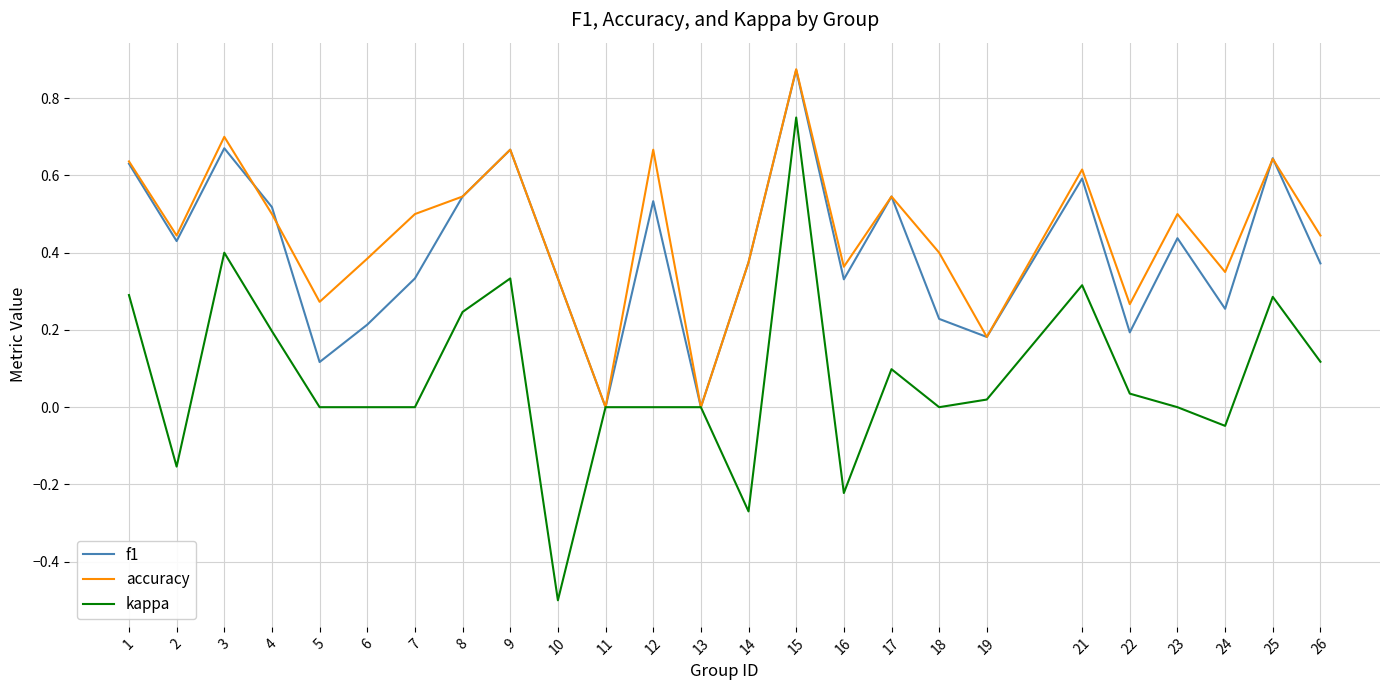

The value of accuracy at 18 is 0.1. True or false?

False